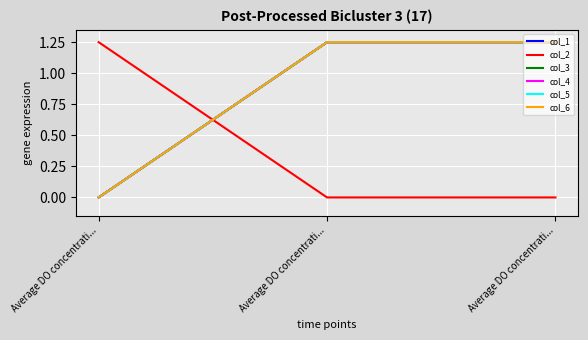

At which category is the sum across all series the highest?

Average DO concentrati...